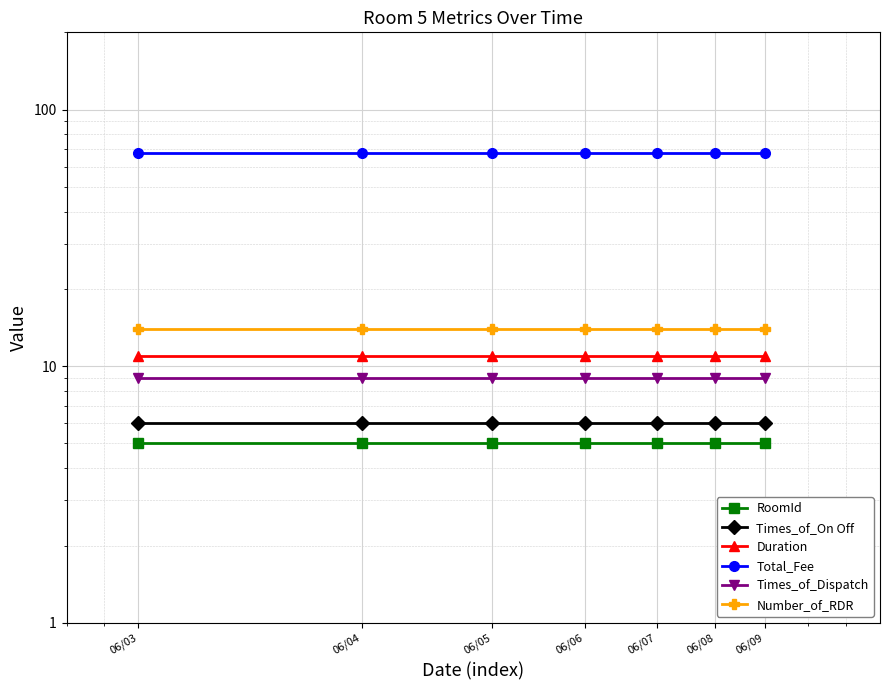

How many data points does each series have?

7